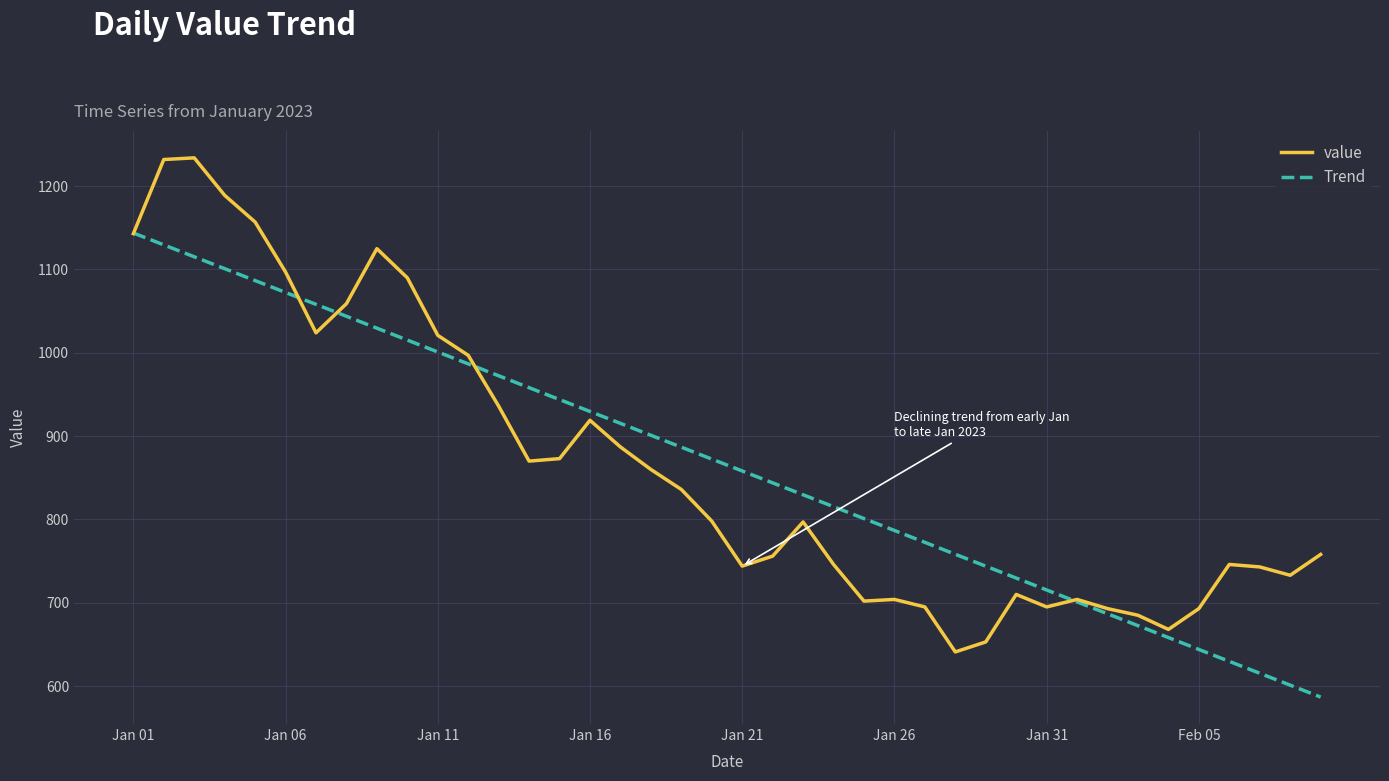

Which series has the largest range (max minus min)?

value